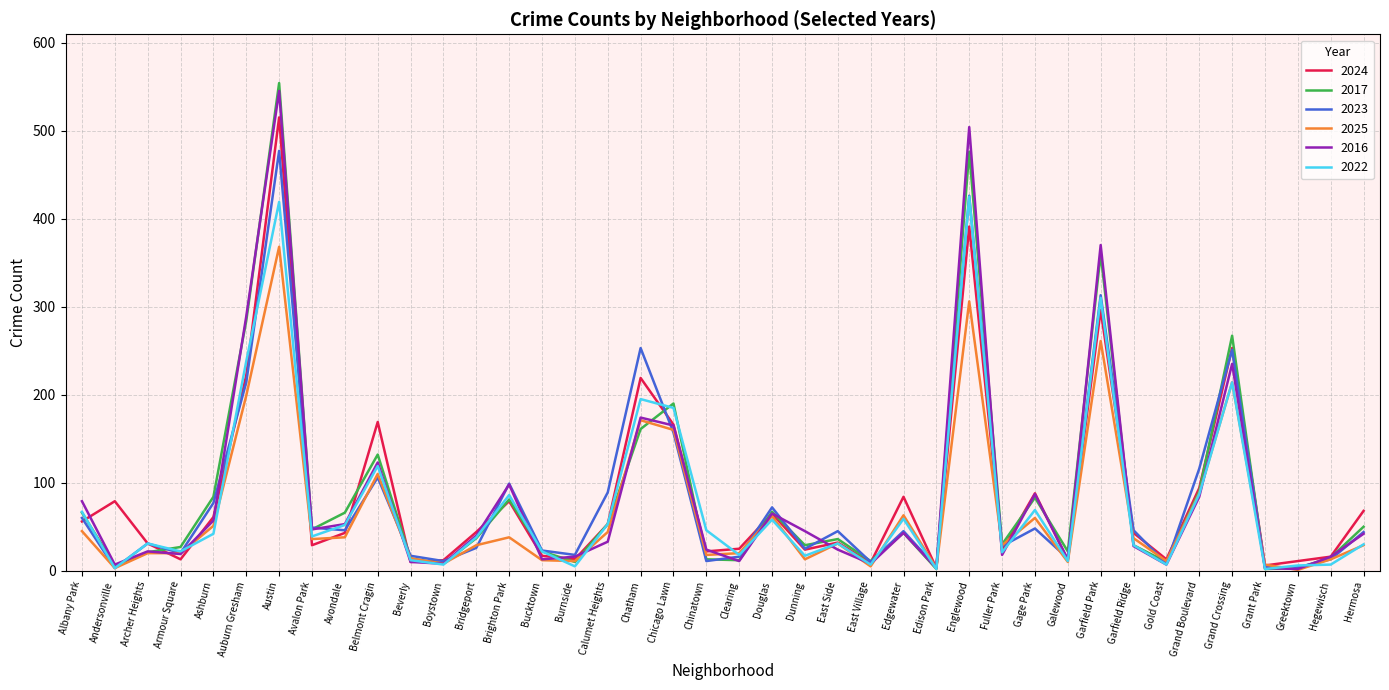

Does the chart display data point markers on the line(s)?

No